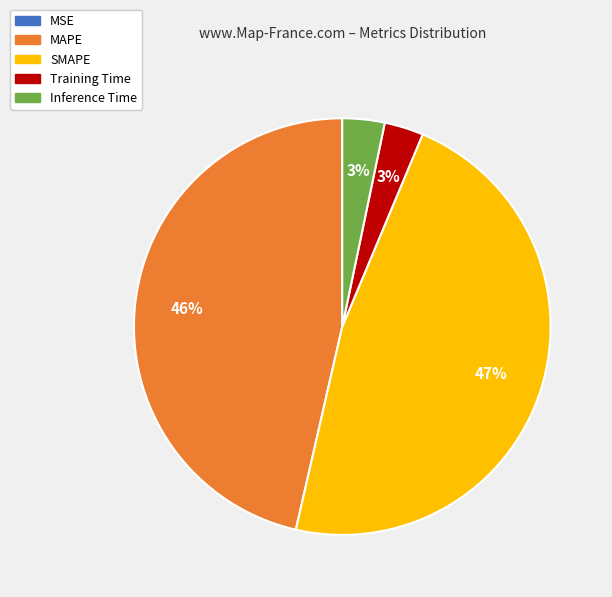

True or false: MAPE accounts for 46% of the total.

True